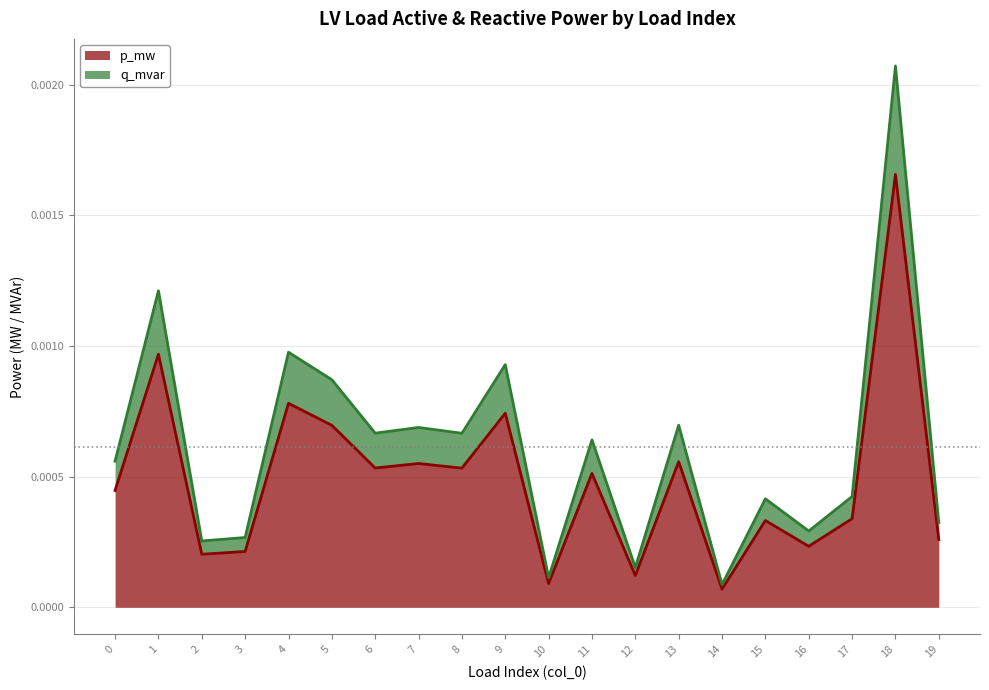

True or false: p_mw and q_mvar intersect in this chart.

False